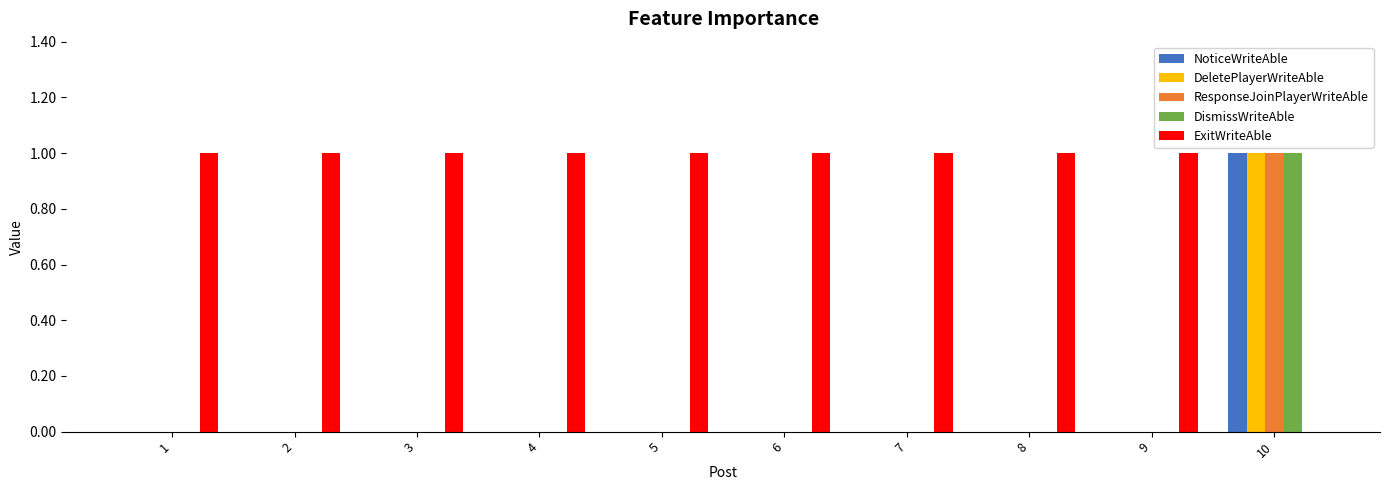

Which category has the highest value in the ResponseJoinPlayerWriteAble series?

10